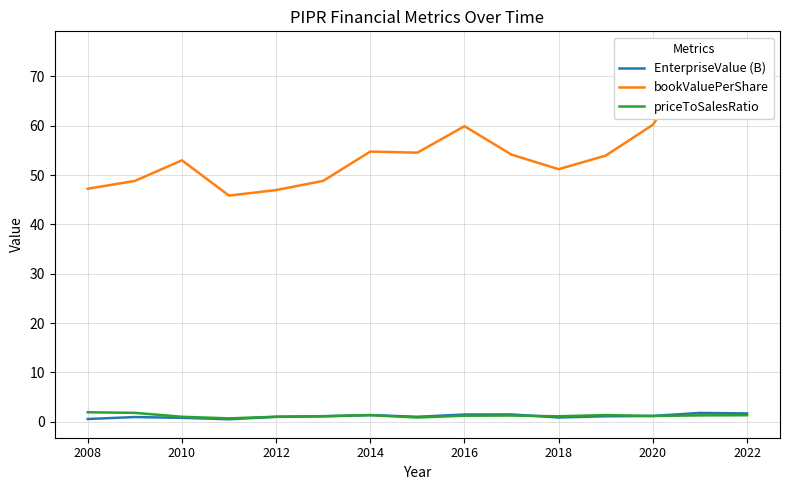

How many interior local valleys does the bookValuePerShare series have?

3